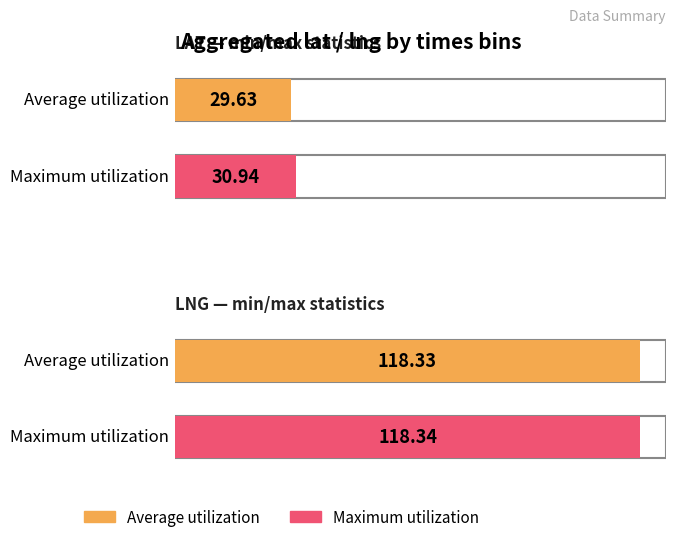

Rank the categories by Maximum utilization value from lowest to highest.

lat, lng